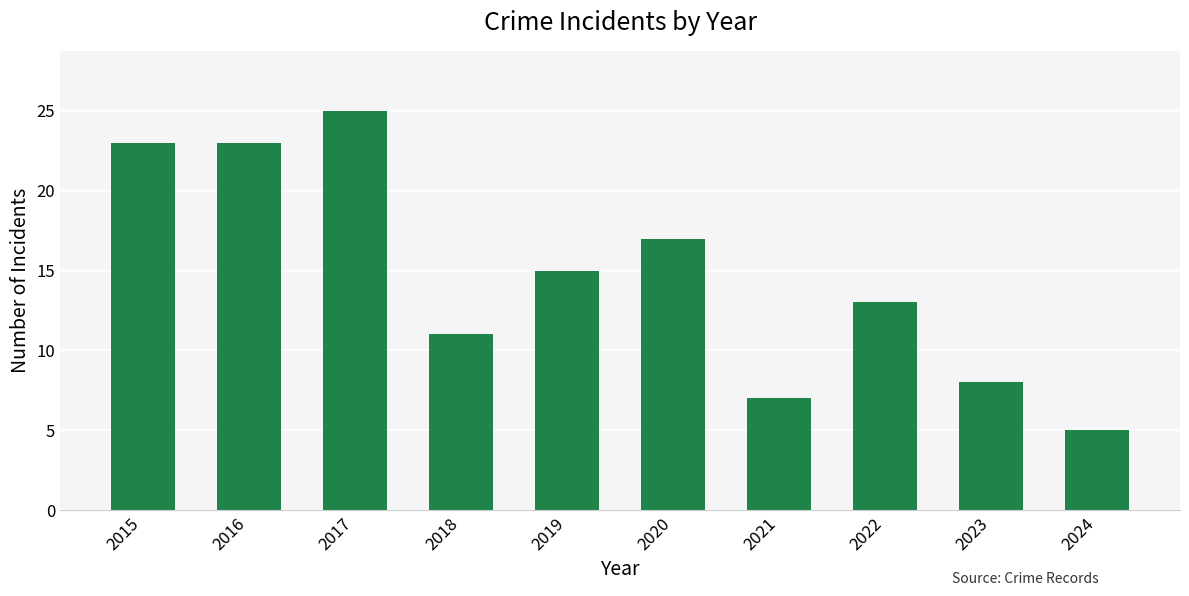

Reading left to right, list all the values displayed in this chart.

2015=23	2016=23	2017=25	2018=11	2019=15	2020=17	2021=7	2022=13	2023=8	2024=5